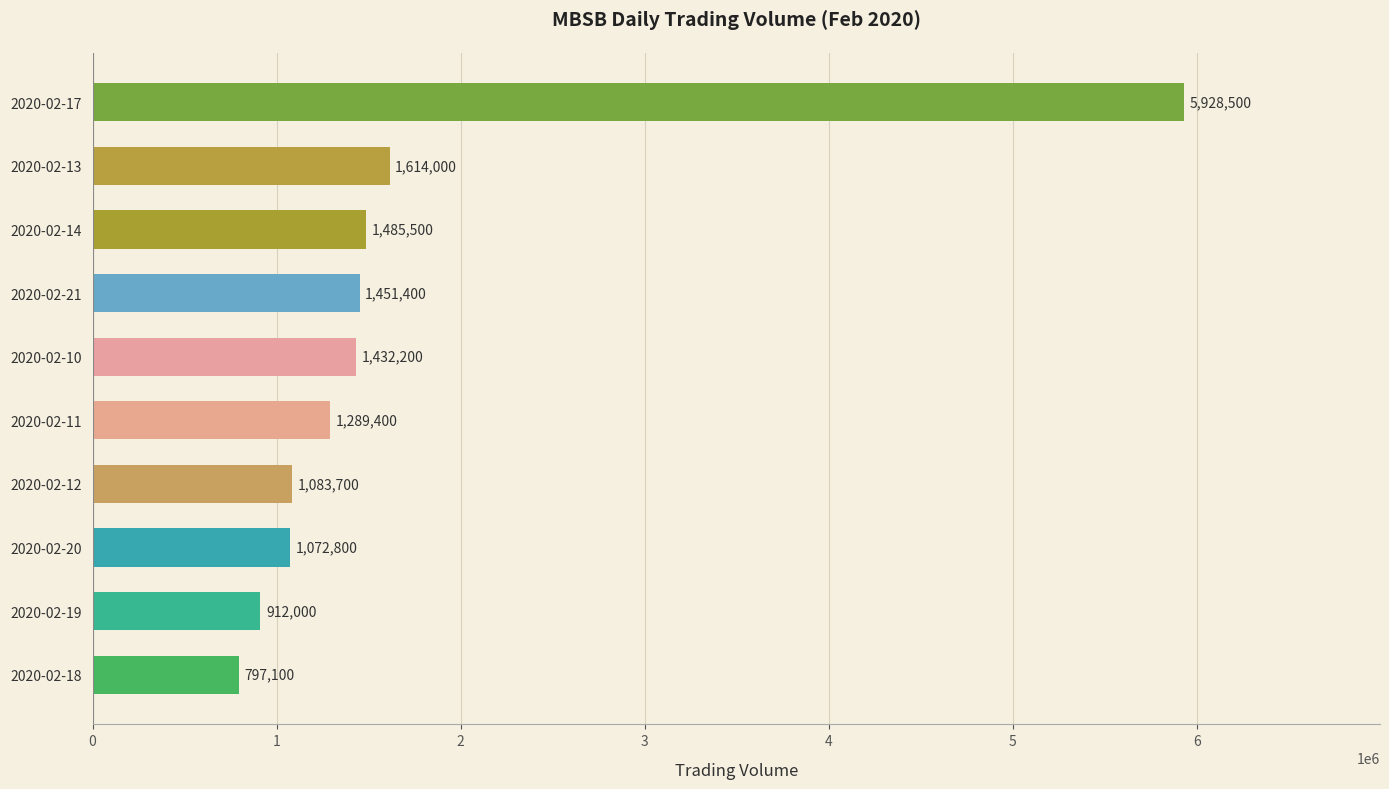

Read the value at 2020-02-11, to the nearest 100.

1289400